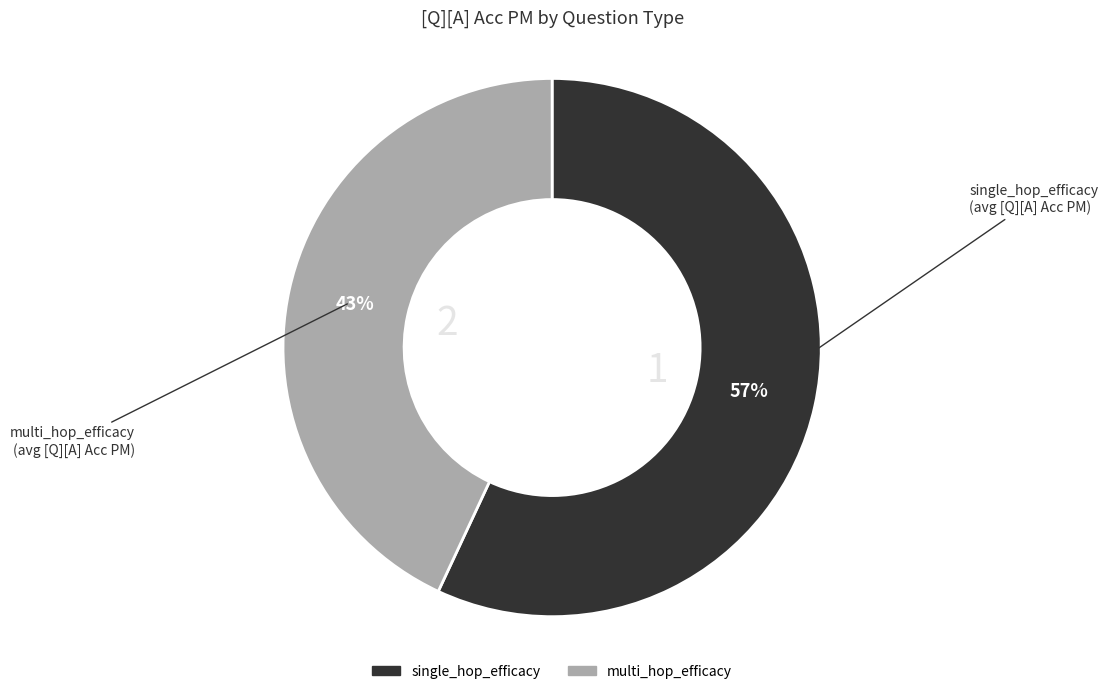

Is it true that multi_hop_efficacy is 43% of the pie?

True